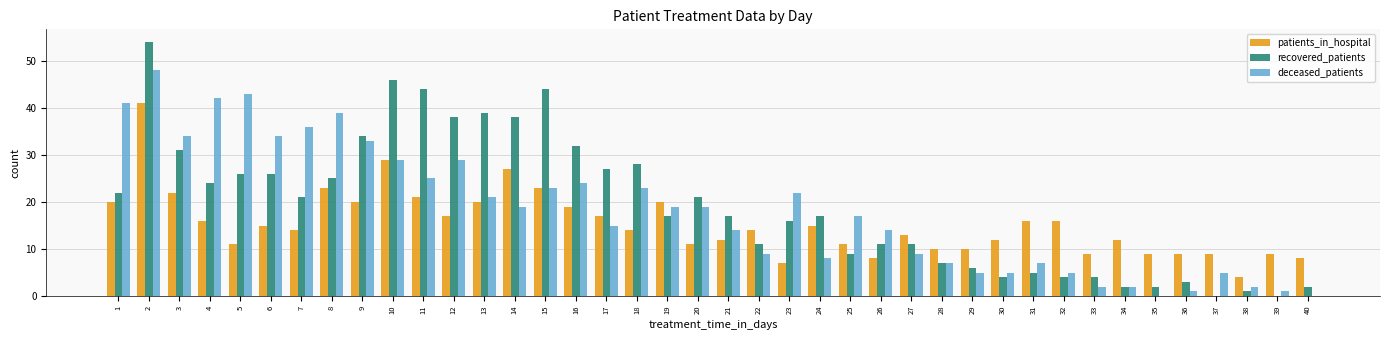

Is it true that patients_in_hospital equals 10 at 29?

True